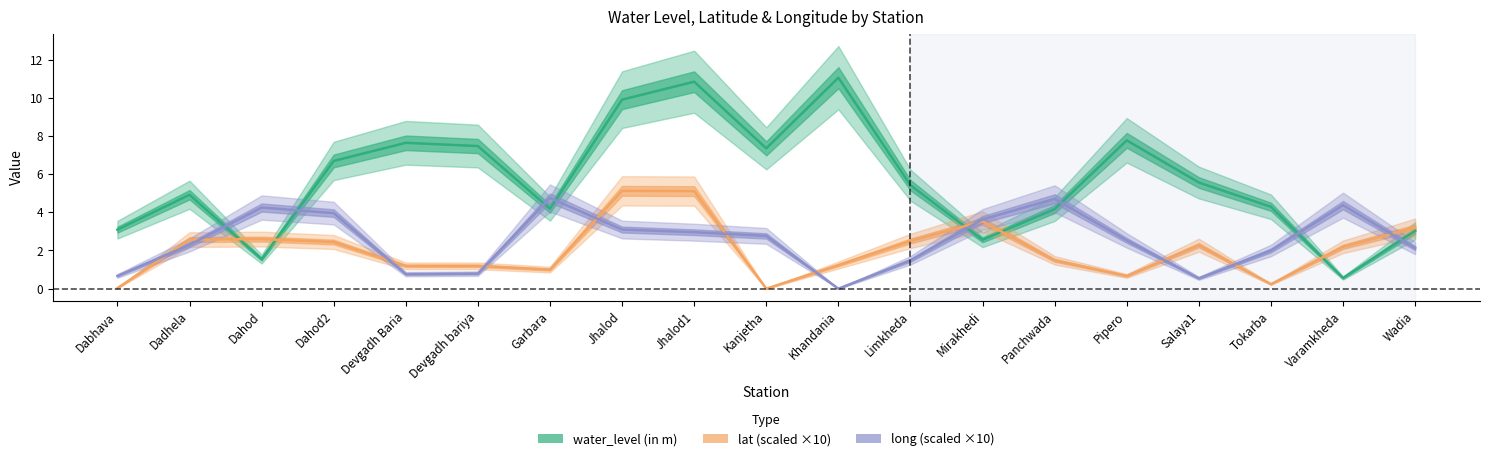

At which category is the sum across all series the highest?

Jhalod1